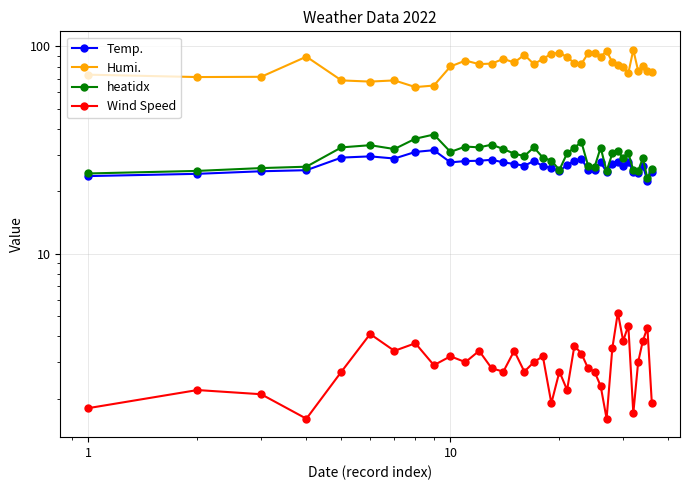

How many lines are shown in the chart?

4